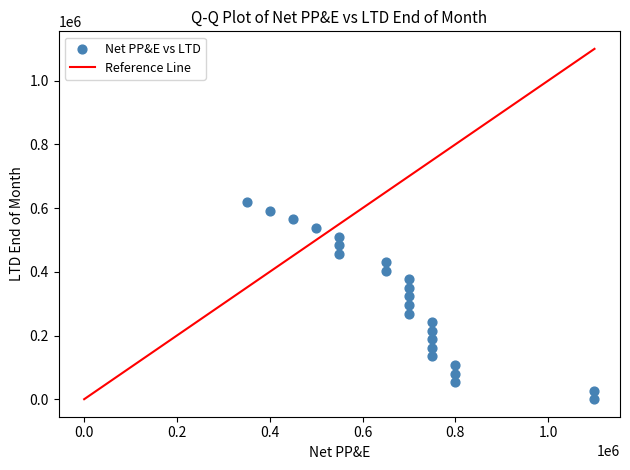

What is the range of X values (max minus min)?

750000.0